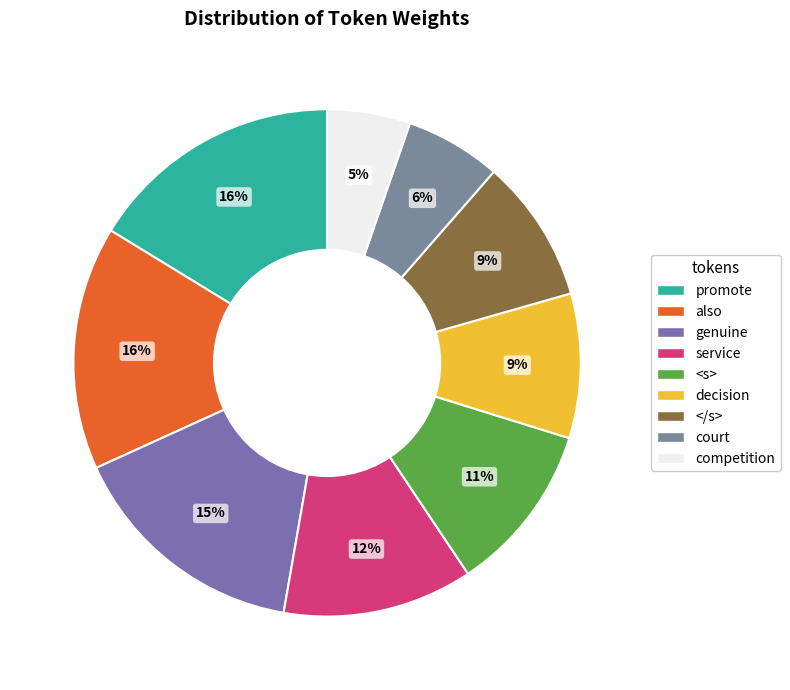

Is there a majority slice in this chart?

No